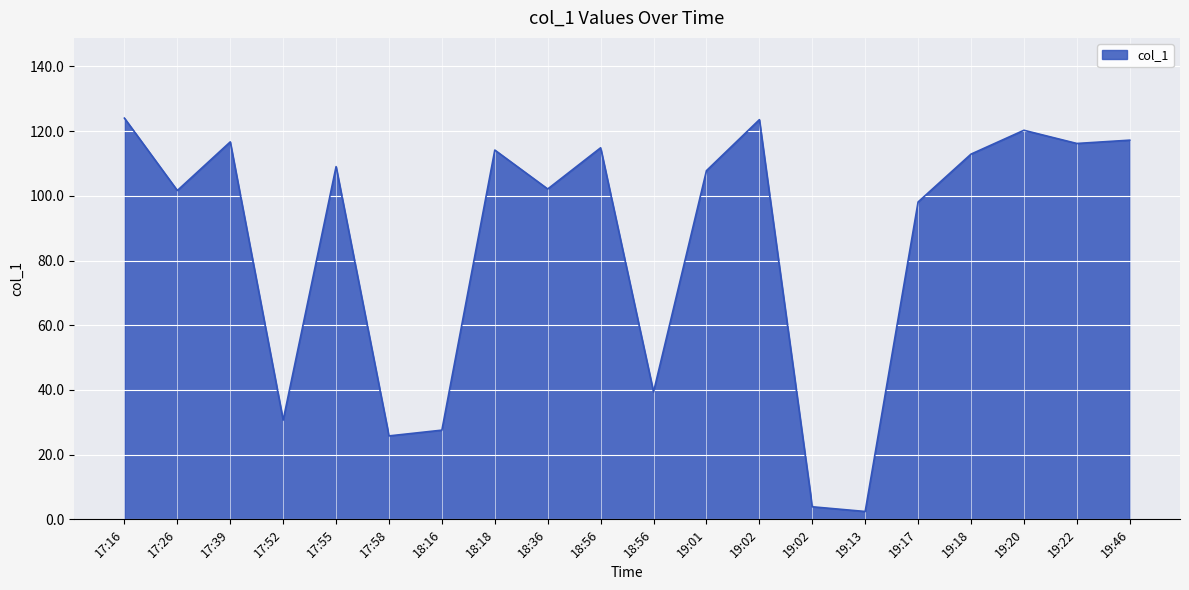

How many lines are shown in the chart?

1